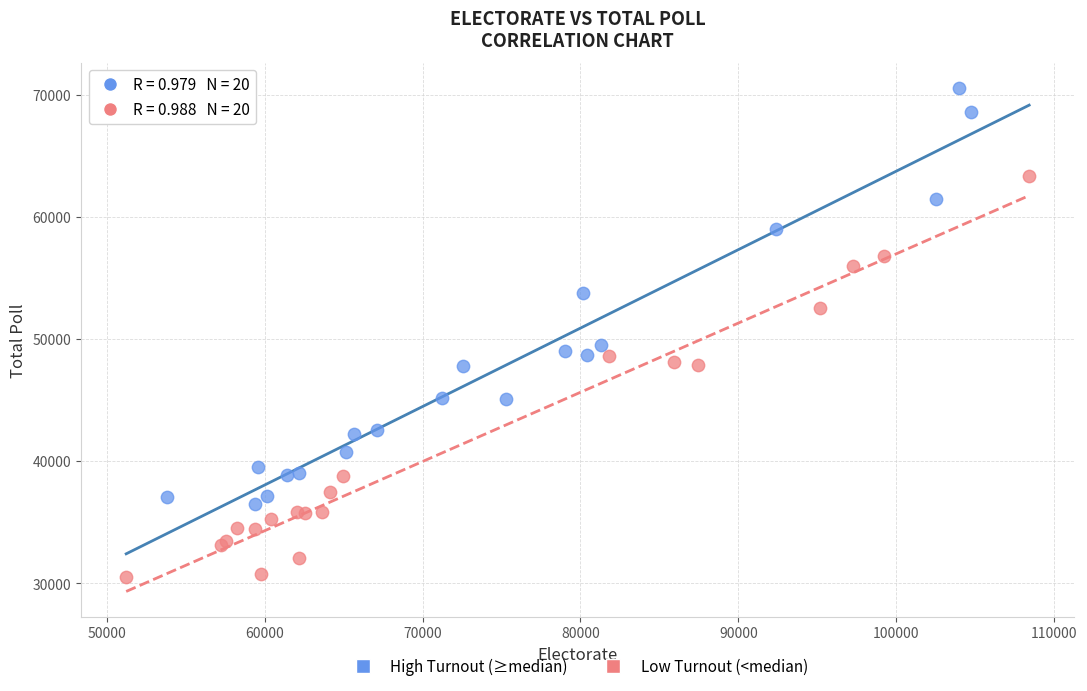

Which series contains the lowest Y value?

Low Turnout (<median)